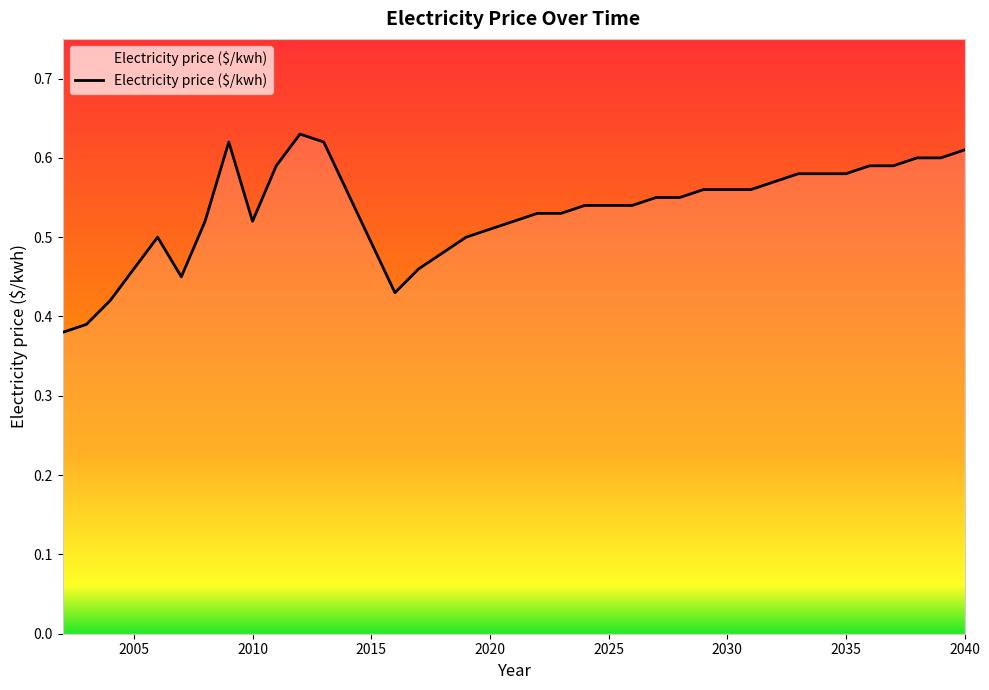

How many lines are shown in the chart?

1